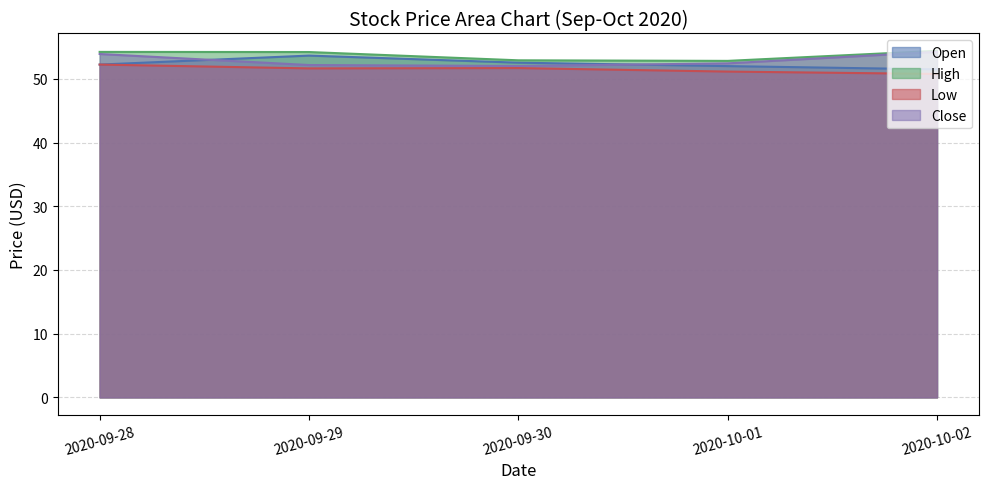

Is the value of Close at 2020-09-28 greater than the value of Open at 2020-10-02?

Yes